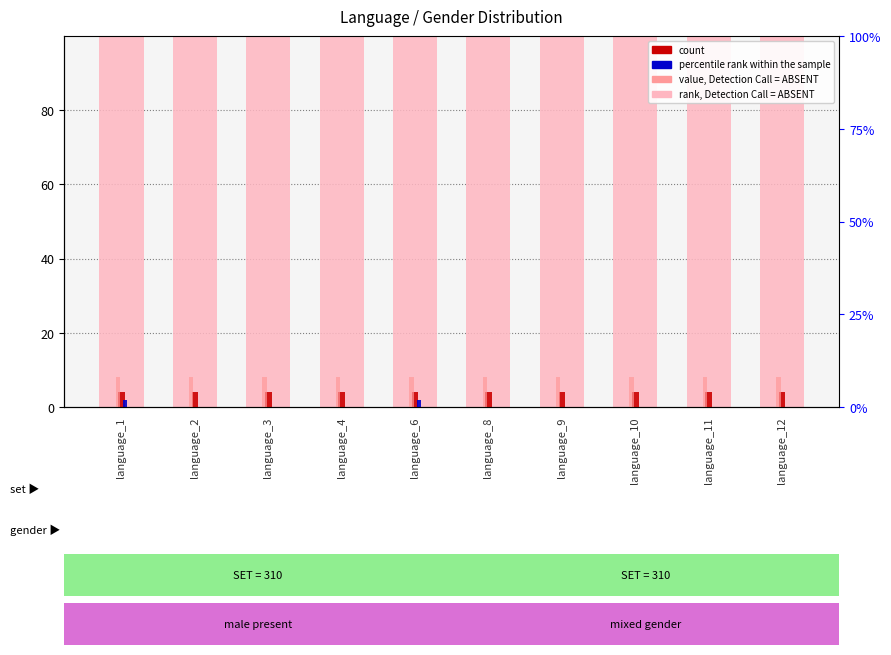

Reading right to left, list all the values displayed in this chart.

rank, Detection Call = ABSENT: language_12=100	language_11=100	language_10=100	language_9=100	language_8=100	language_6=100	language_4=100	language_3=100	language_2=100	language_1=100
count: language_12=4	language_11=4	language_10=4	language_9=4	language_8=4	language_6=4	language_4=4	language_3=4	language_2=4	language_1=4
percentile rank within the sample: language_12=0	language_11=0	language_10=0	language_9=0	language_8=0	language_6=2	language_4=0	language_3=0	language_2=0	language_1=2
value, Detection Call = ABSENT: language_12=8	language_11=8	language_10=8	language_9=8	language_8=8	language_6=8	language_4=8	language_3=8	language_2=8	language_1=8